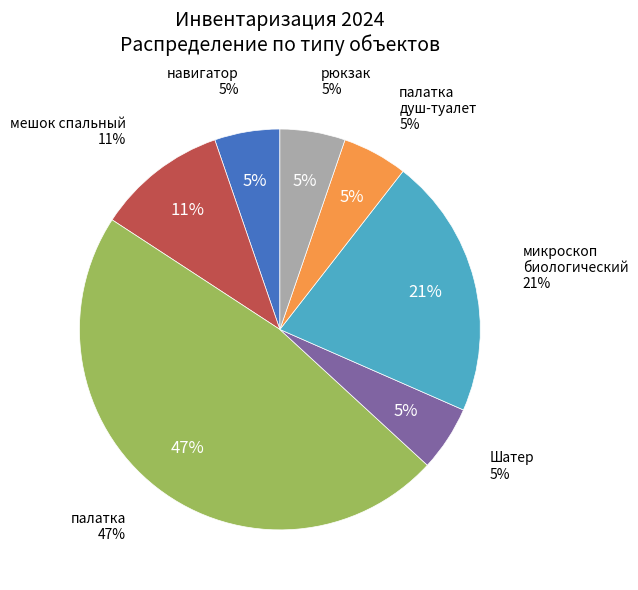

Which category has the smallest portion of the pie?

навигатор